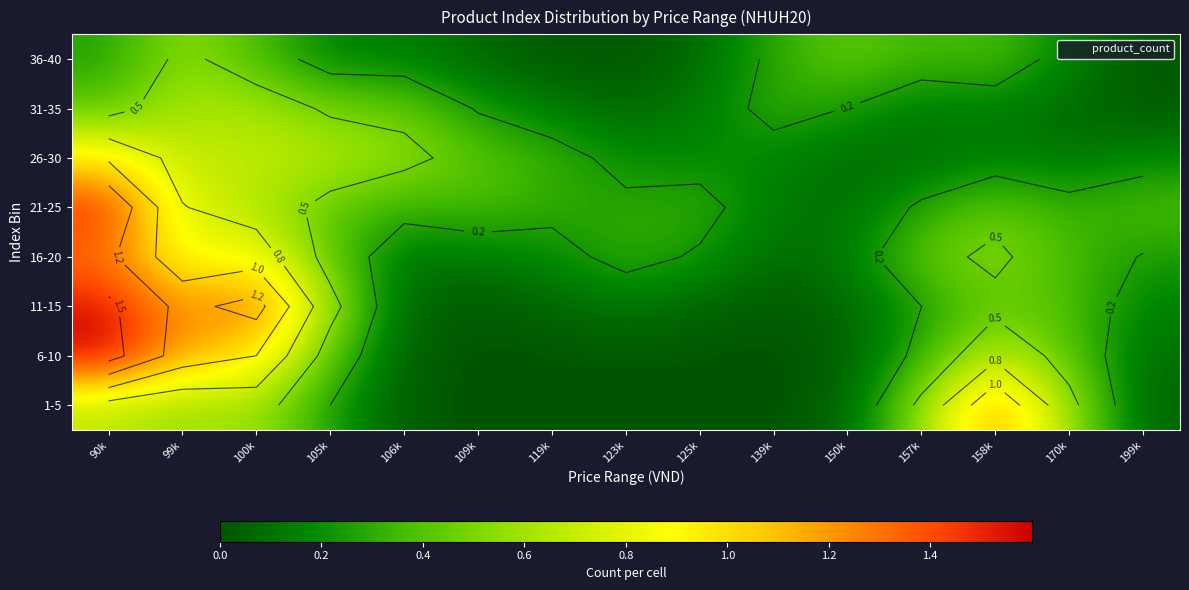

At 106k, list the series in order from smallest to largest.

1-5, 6-10, 11-15, 16-20, 36-40, 21-25, 31-35, 26-30